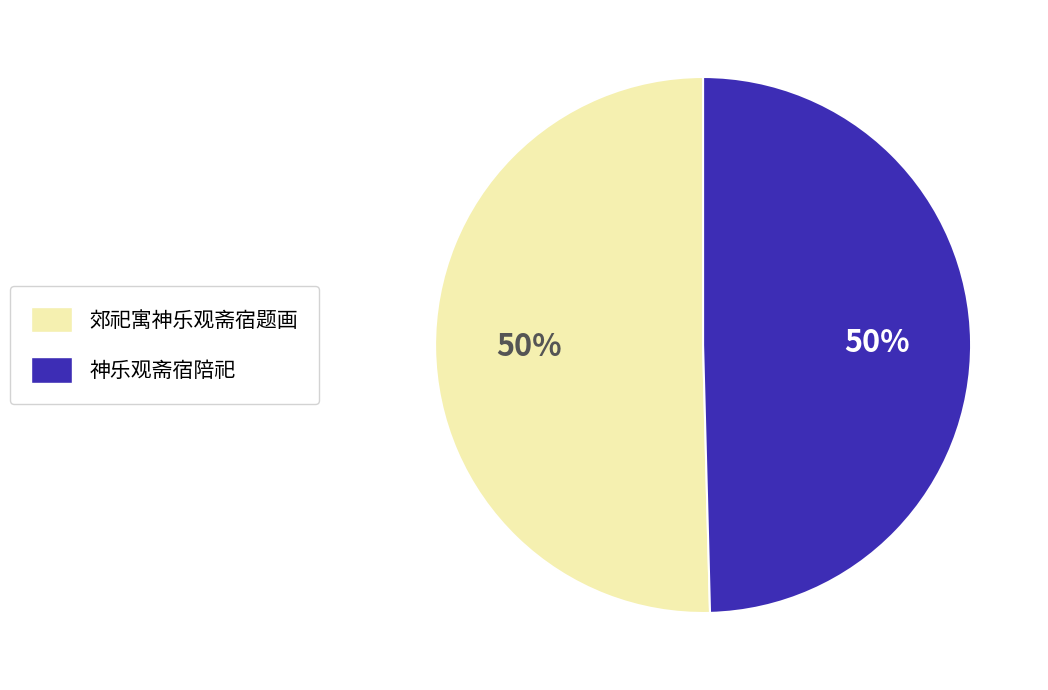

What is the ratio of the value at 神乐观斋宿陪祀 to the value at 郊祀寓神乐观斋宿题画?

1.0